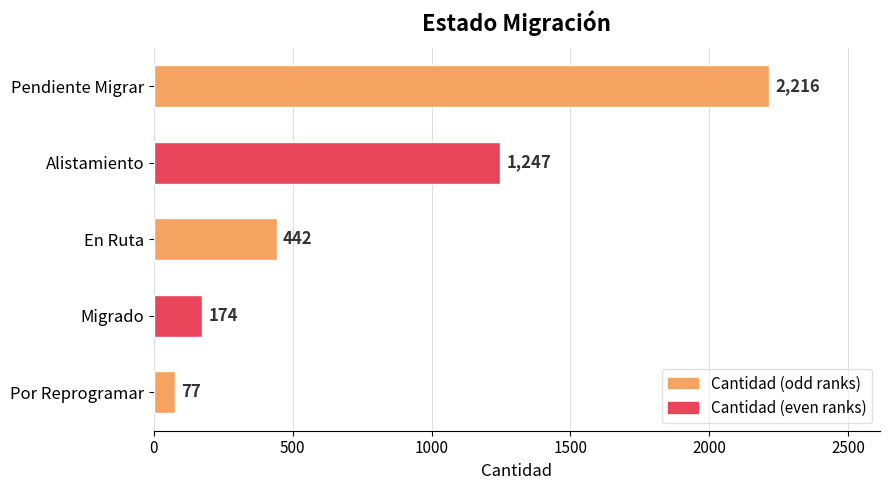

What is the ratio of the value at Pendiente Migrar to the value at En Ruta?

5.0